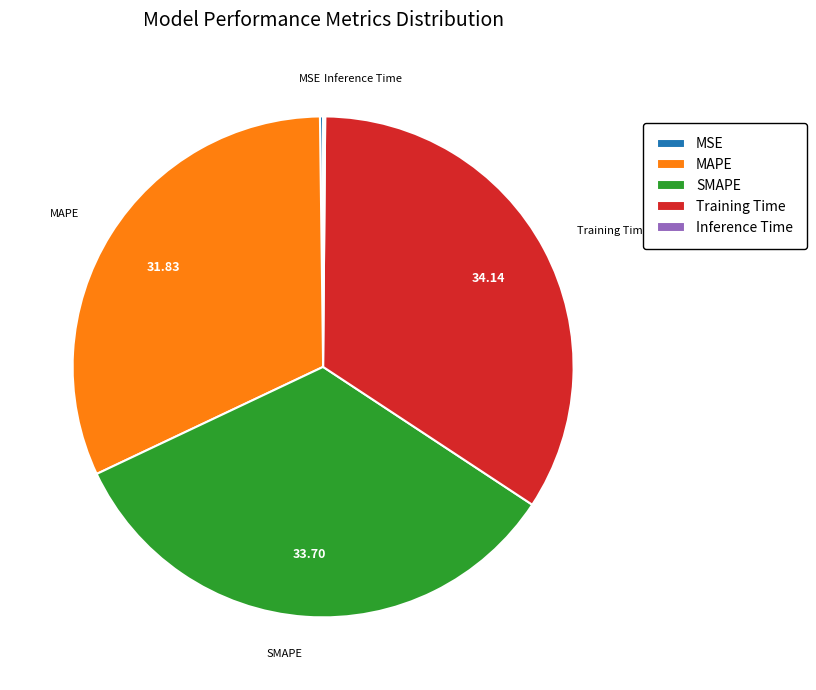

Combined, do SMAPE and MAPE account for over 50%?

Yes